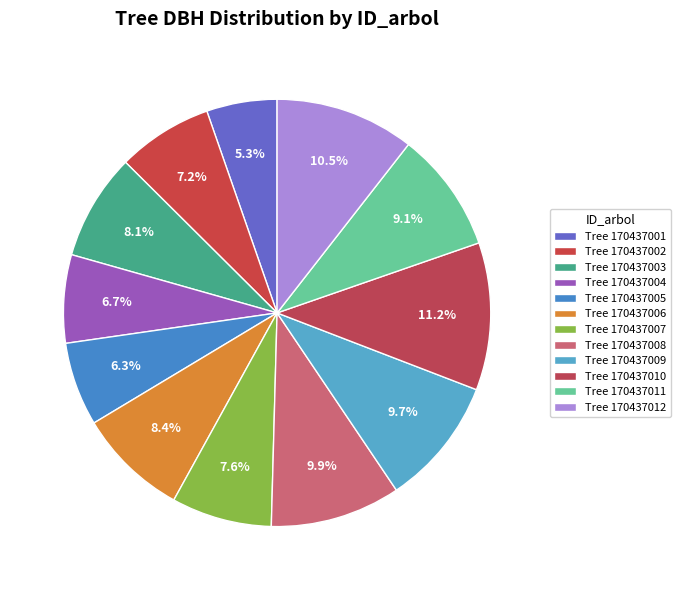

How many segments does this pie chart have?

12